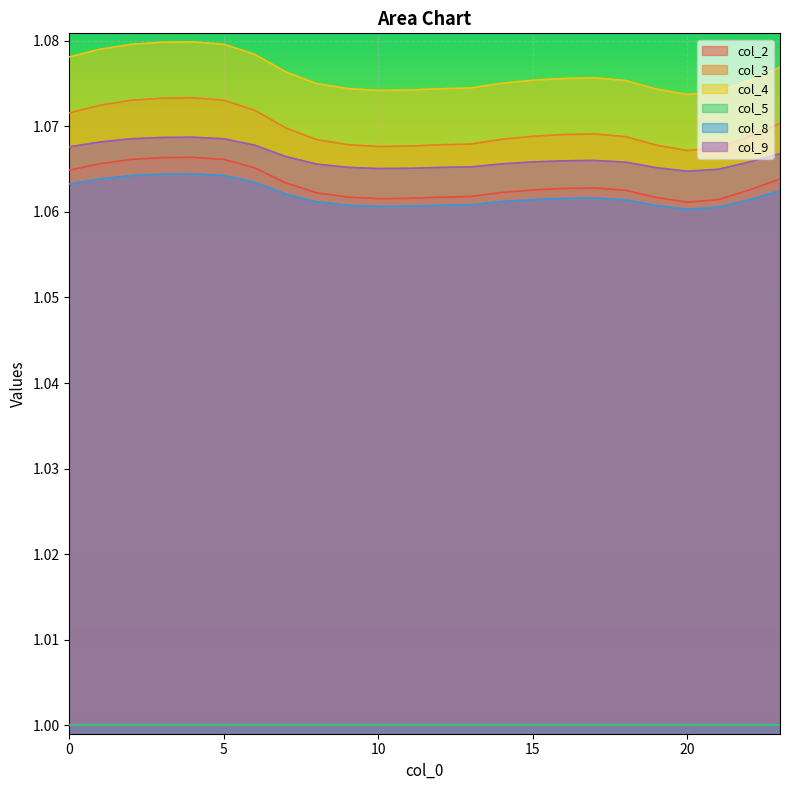

Between 9 and 18, which series saw the biggest shift?

col_3